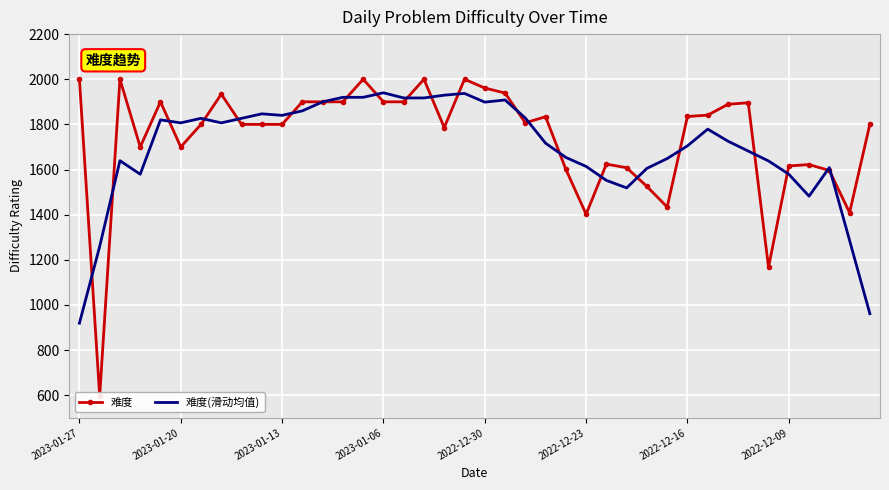

Which series ends up on top after the final intersection of 难度 and 难度(滑动均值)?

难度